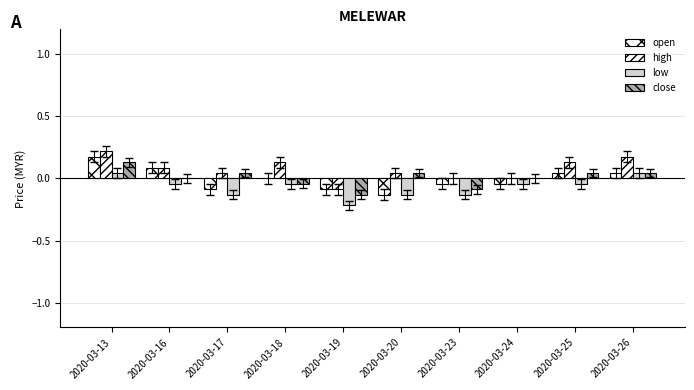

Which series changed the most between 2020-03-19 and 2020-03-20?

close